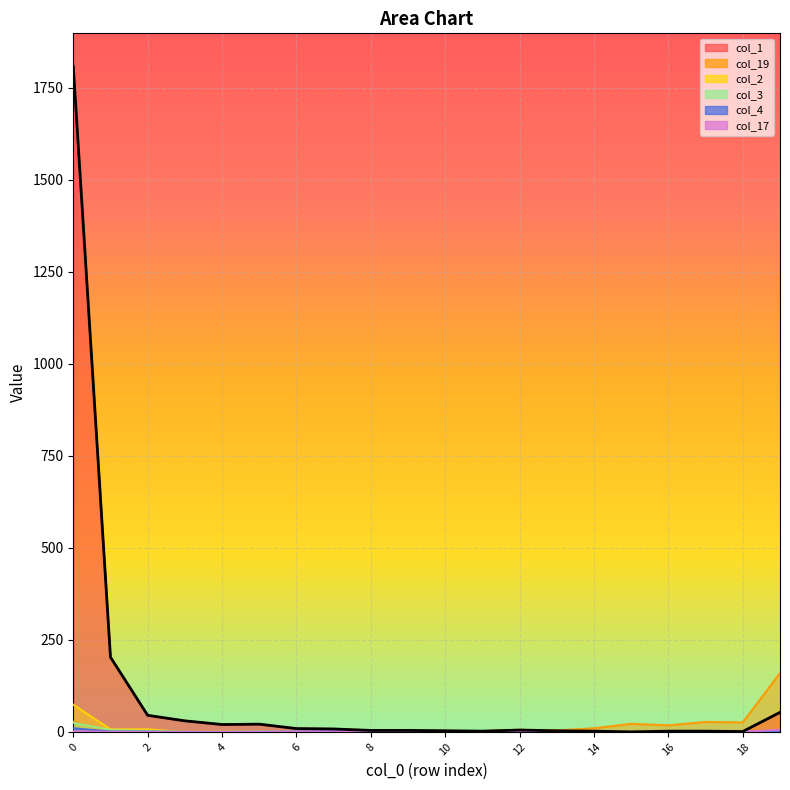

Which category has the lowest value across all series?

15